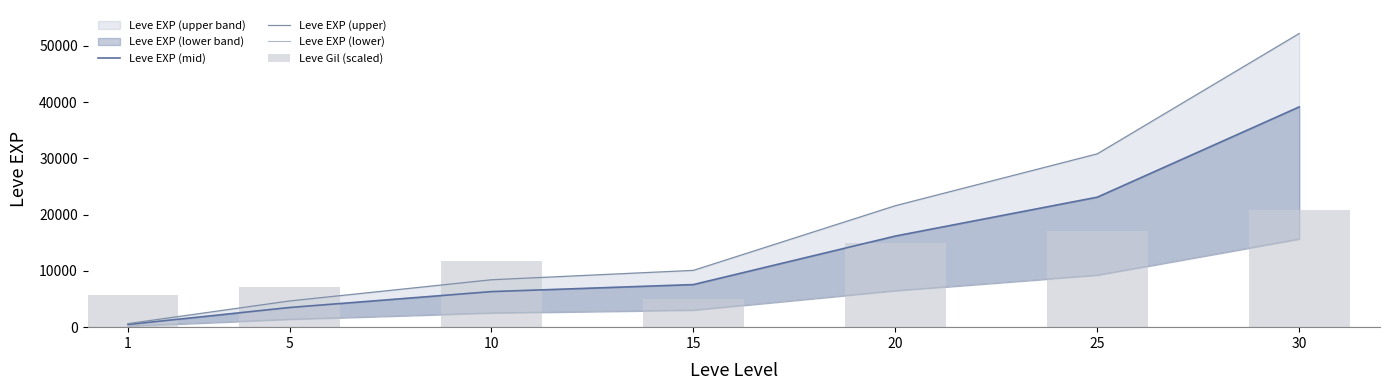

Rank the series by their average value, from lowest to highest.

Leve EXP (lower), Leve Gil (scaled), Leve EXP (mid), Leve EXP (upper)